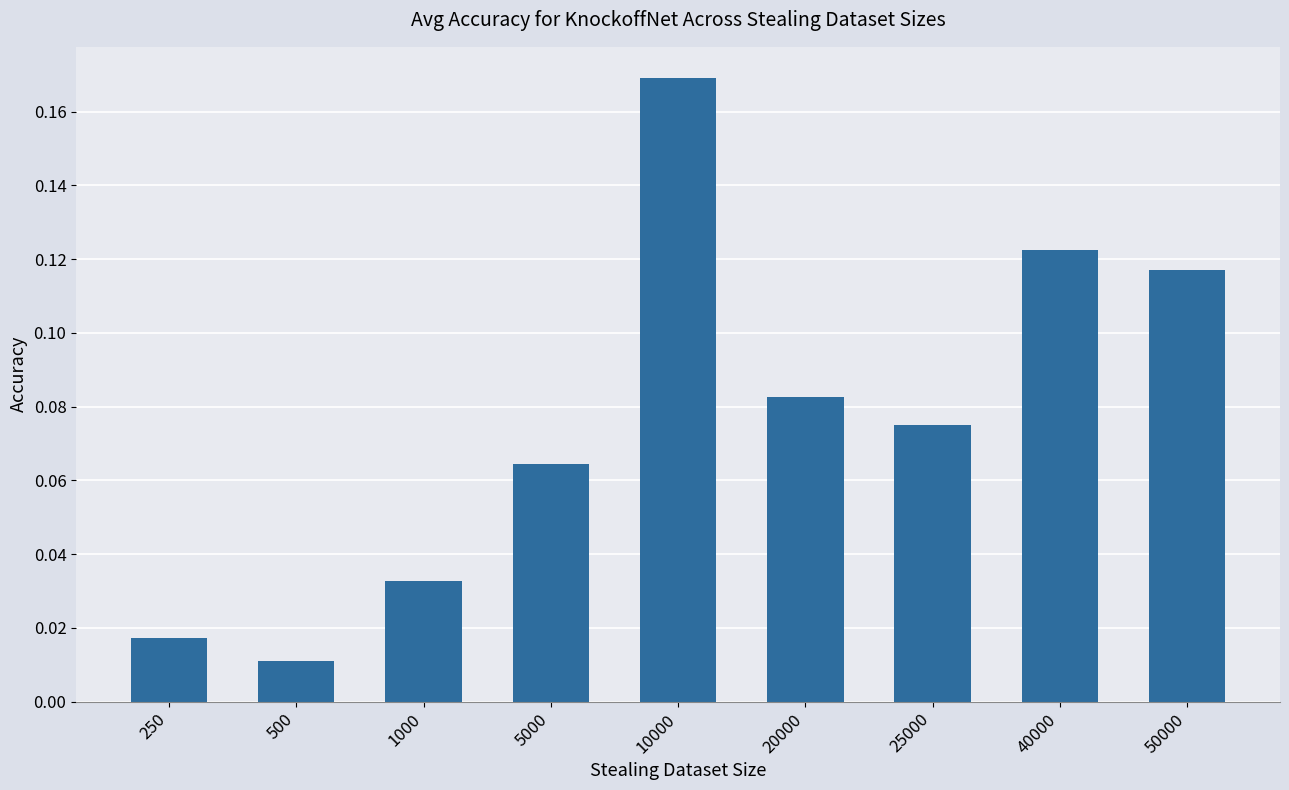

Are the bars grouped side by side (vs. stacked)?

No